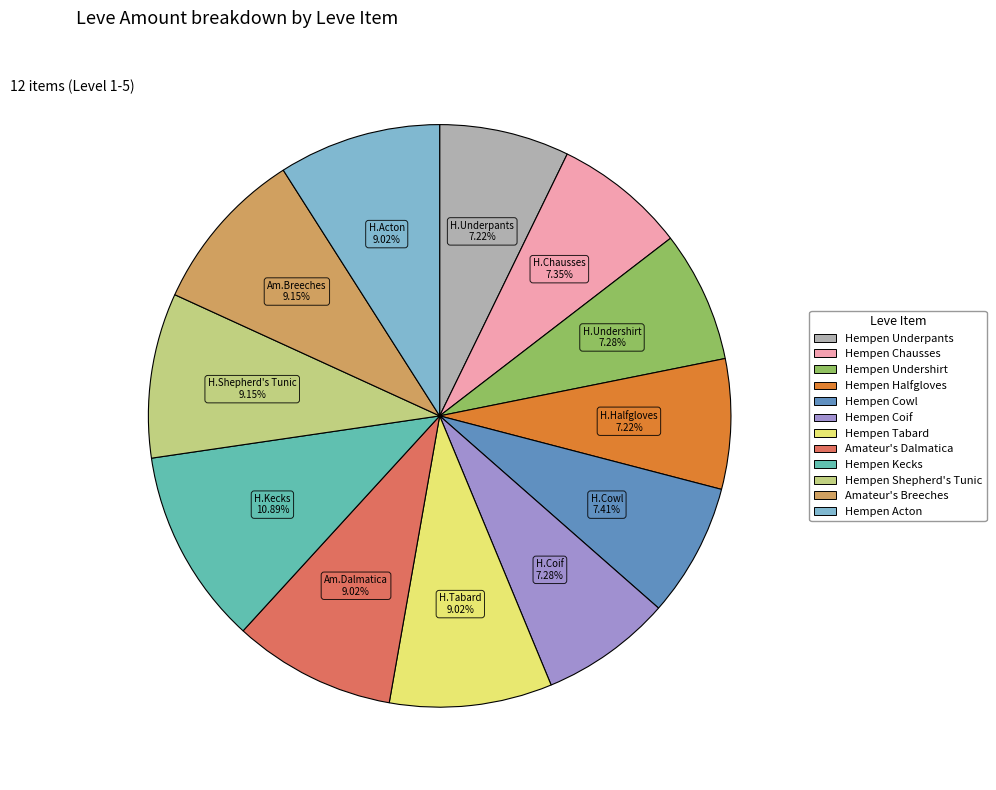

How many segments does this pie chart have?

12